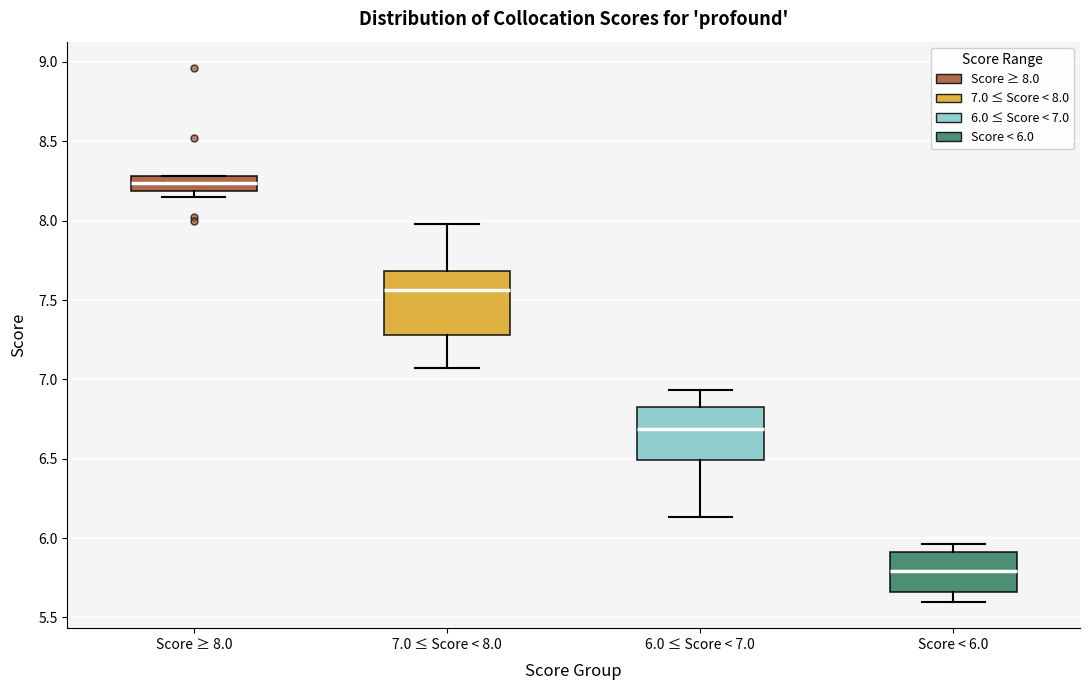

Reading left to right, transcribe this box plot: for each box, give where its median line is, the range the box spans, and where its two whiskers end, as read against the y-axis. The values are not printed on the chart, so give them approximately, as read against the axis.

Score ≥ 8.0: median 8.25, box 8.20 to 8.30, whiskers 8.15 to 8.30
7.0 ≤ Score < 8.0: median 7.55, box 7.30 to 7.70, whiskers 7.05 to 8.00
6.0 ≤ Score < 7.0: median 6.70, box 6.50 to 6.85, whiskers 6.15 to 6.95
Score < 6.0: median 5.80, box 5.65 to 5.90, whiskers 5.60 to 5.95